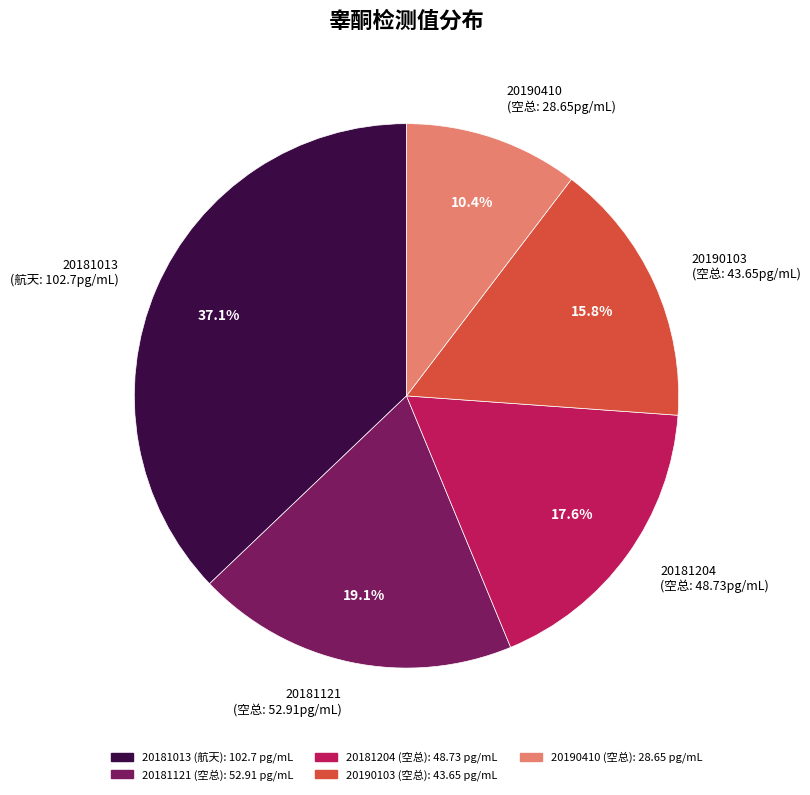

How many segments does this pie chart have?

5